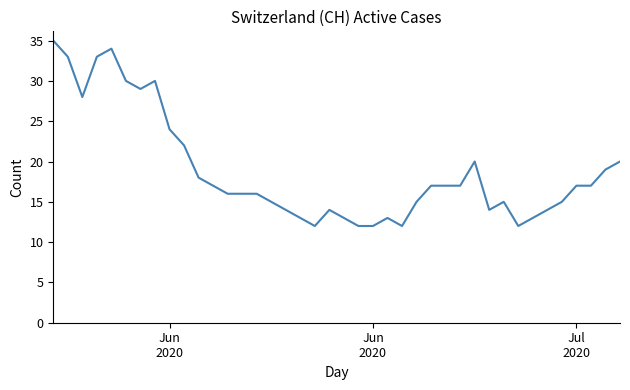

What is the smallest value displayed?

12